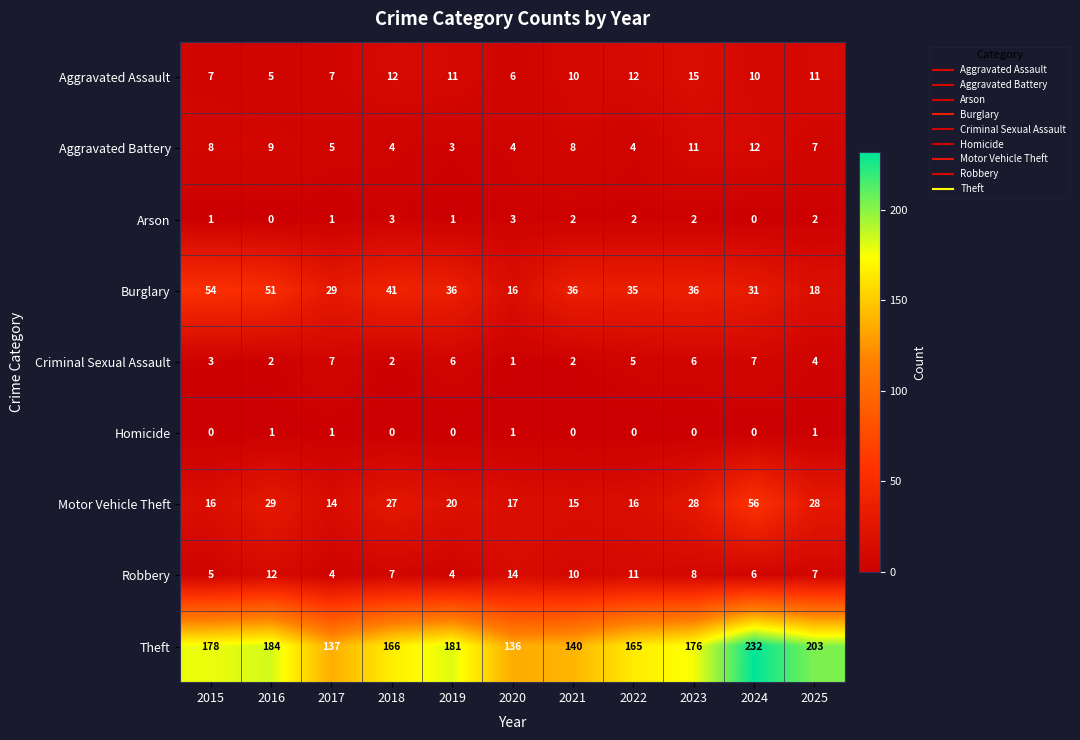

What is the difference between the Aggravated Assault values at 2022 and 2015?

5